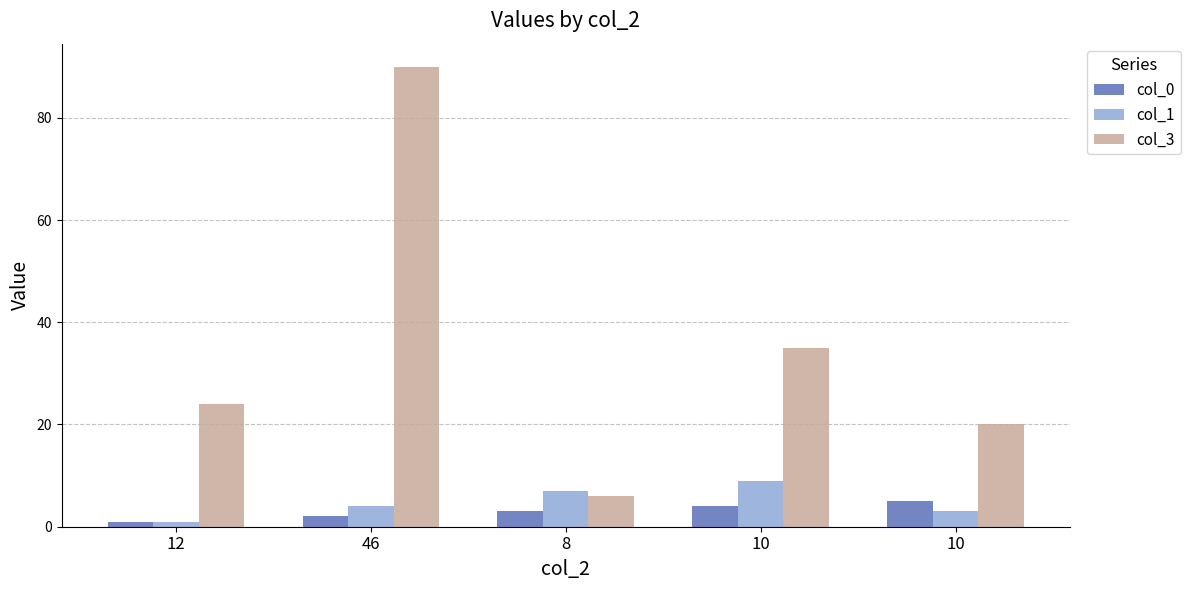

How many series are shown in this chart?

3